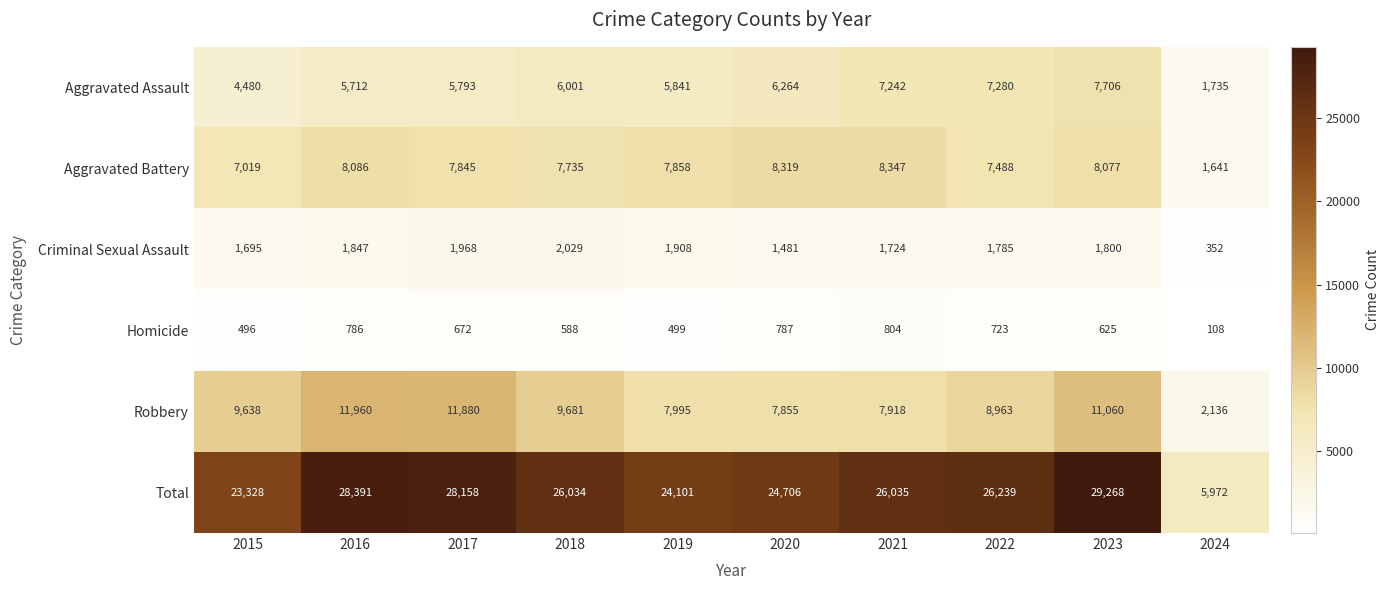

How many series are shown in this chart?

6